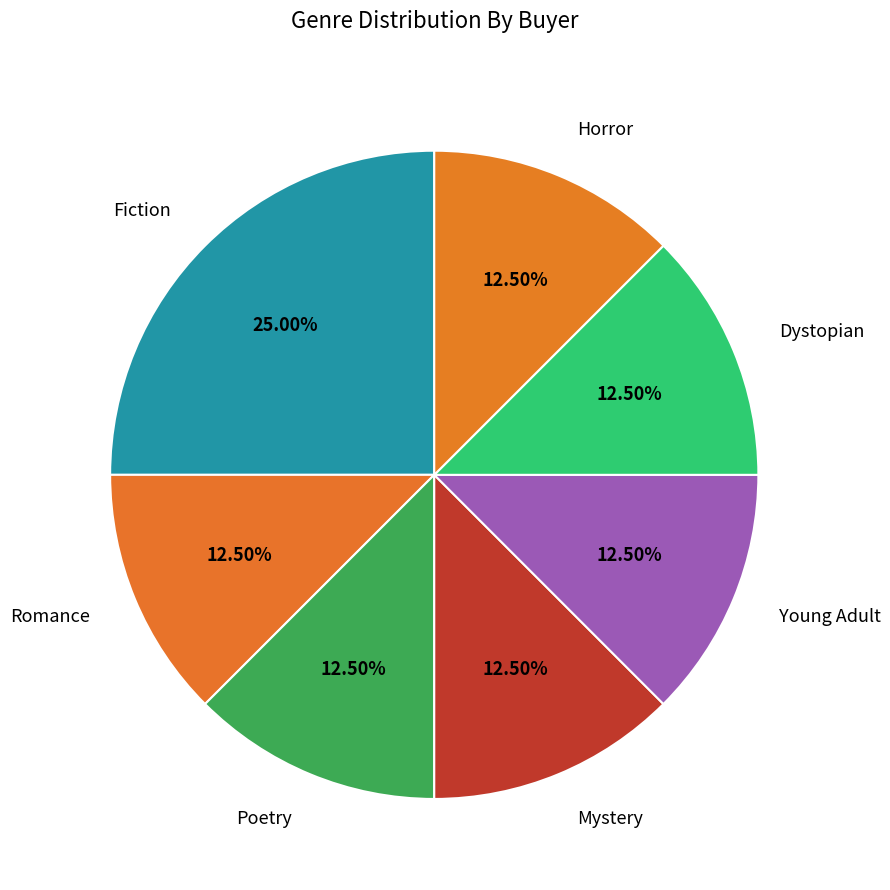

What is the total percentage of Romance and Horror?

25.0%